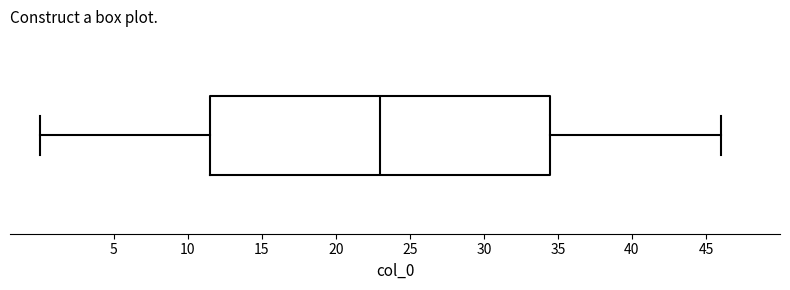

Transcribe this box plot: give where the median line is, the range the box spans, and where the two whiskers end, as read against the x-axis. The values are not printed on the chart, so give them approximately, as read against the axis.

median 23.0, box 11.5 to 34.5, whiskers 0.0 to 46.0